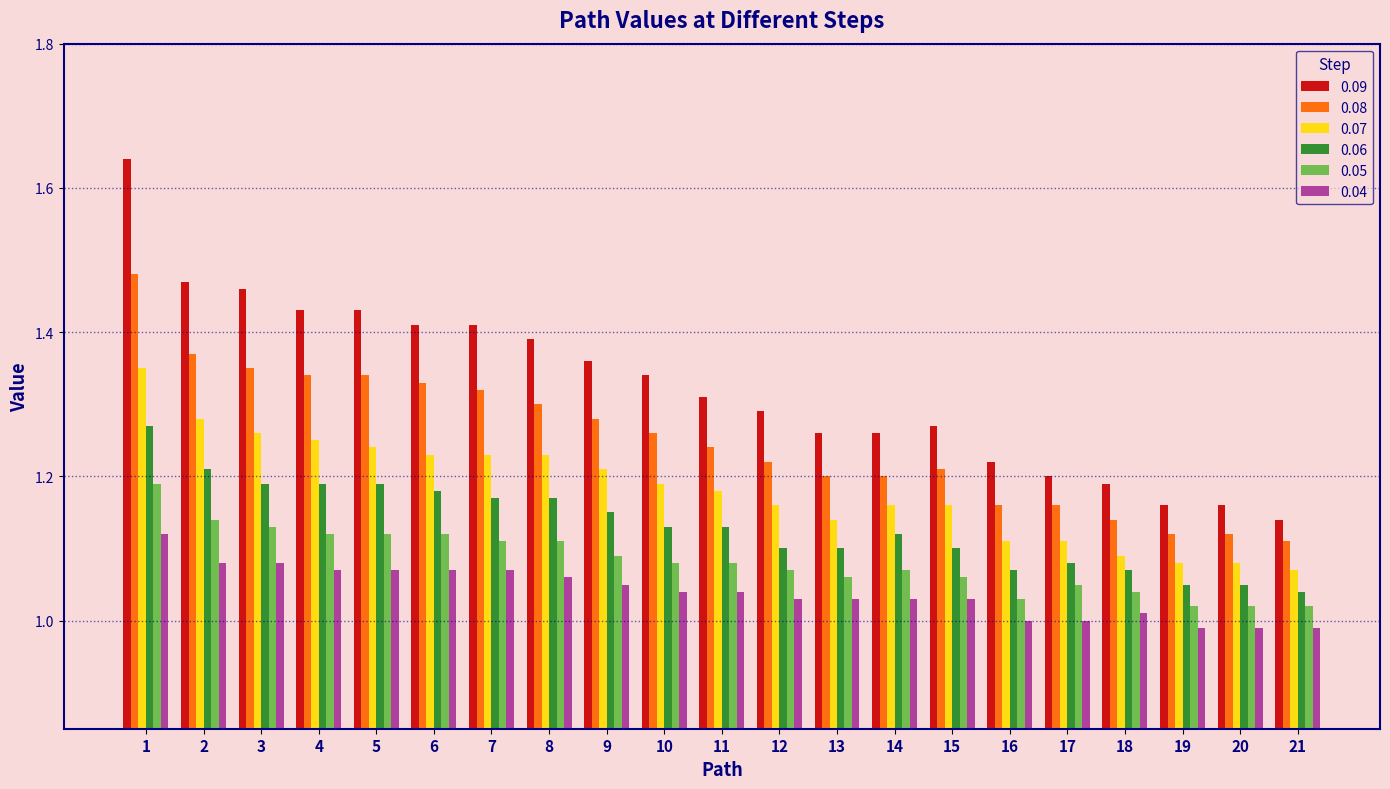

The 0.04 series shows 0.5 at 1. True or false?

False